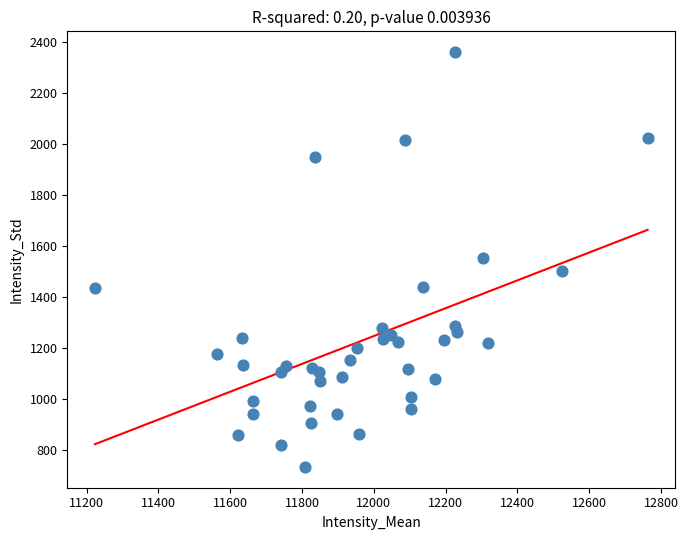

What is the range of Y values (max minus min)?

1626.2